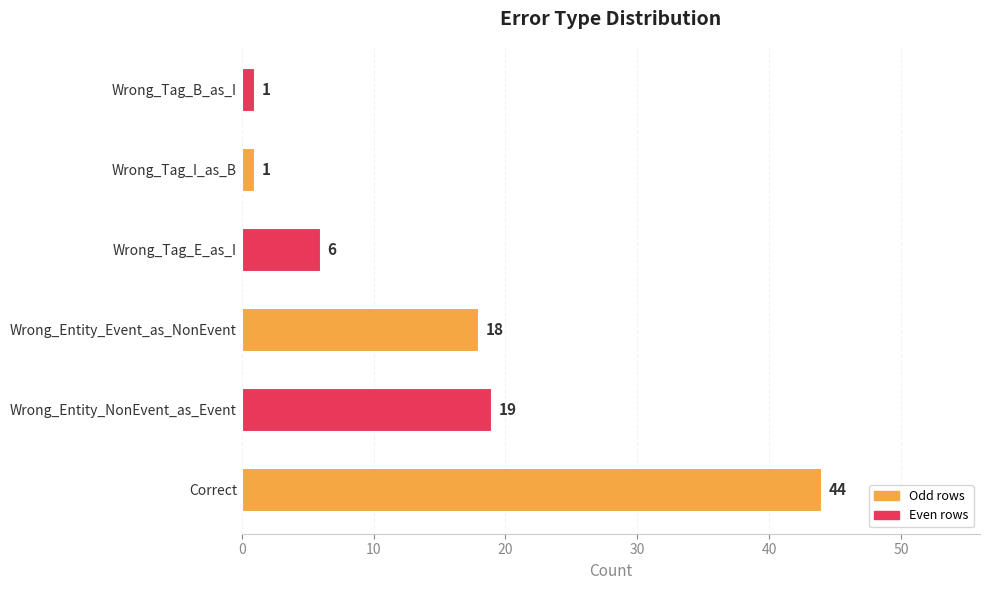

What is the change in value from Correct to Wrong_Tag_I_as_B?

-43